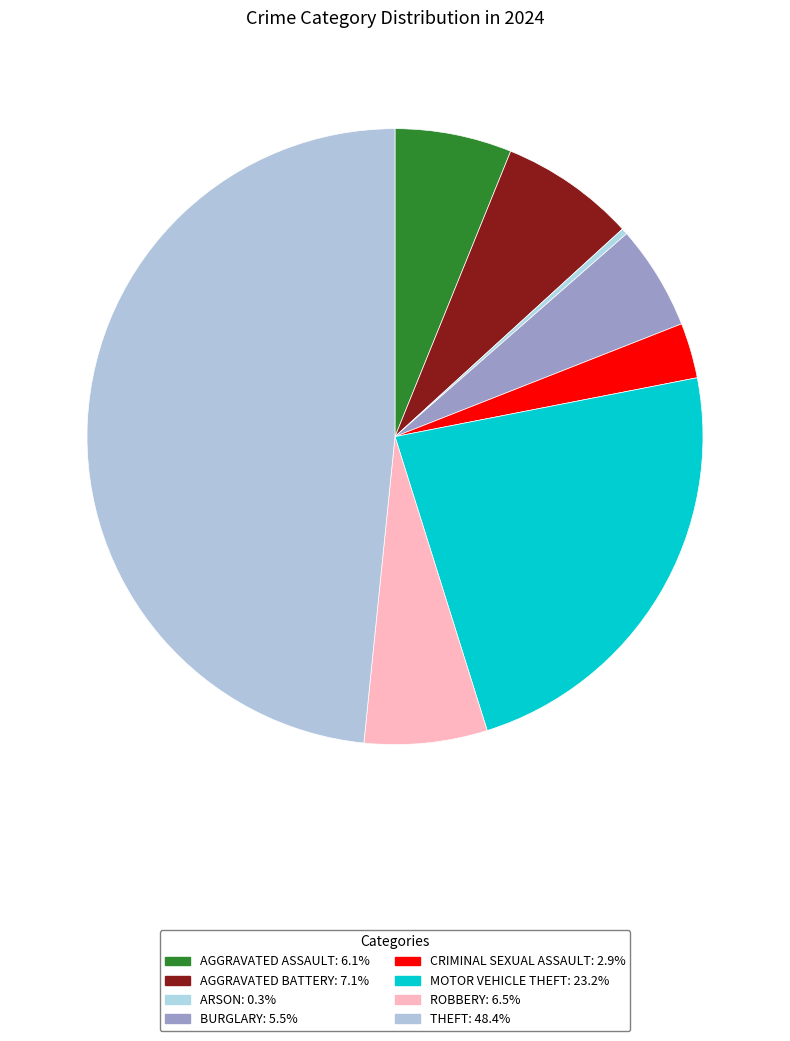

What is the largest slice in the pie chart?

Theft